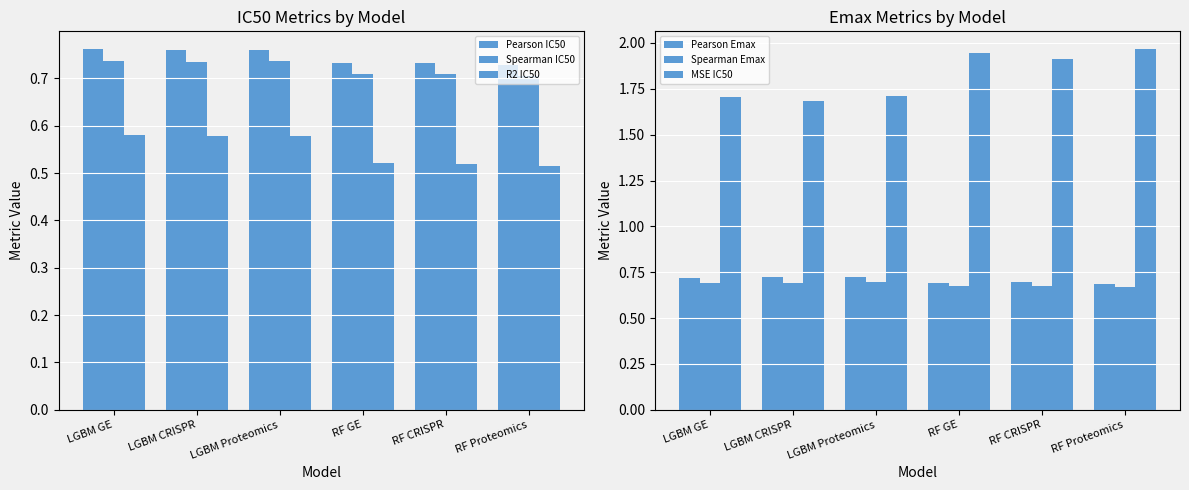

What is the maximum value shown in the chart?

2.0